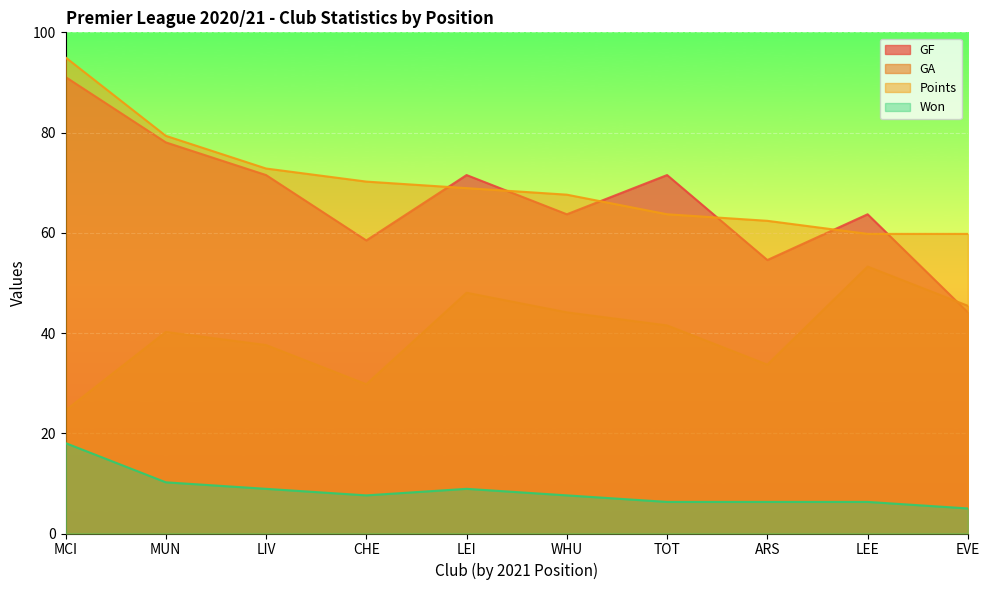

Where is the first local minimum for GA?

CHE